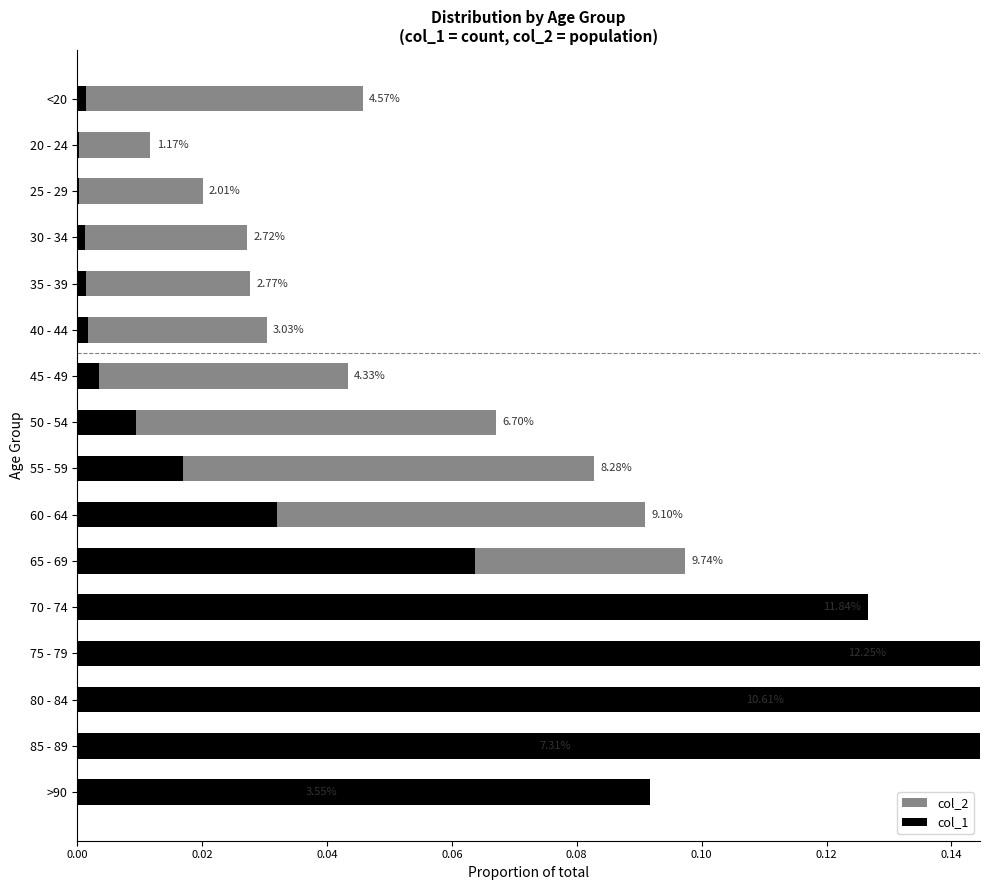

Reading left to right, what are all the values shown in this chart?

col_2: 0.0	0.0	0.0	0.0	0.0	0.0	0.0	0.1	0.1	0.1	0.1	0.1	0.1	0.1	0.1	0.0
col_1: 0.0	0.0	0.0	0.0	0.0	0.0	0.0	0.0	0.0	0.0	0.1	0.1	0.2	0.2	0.2	0.1